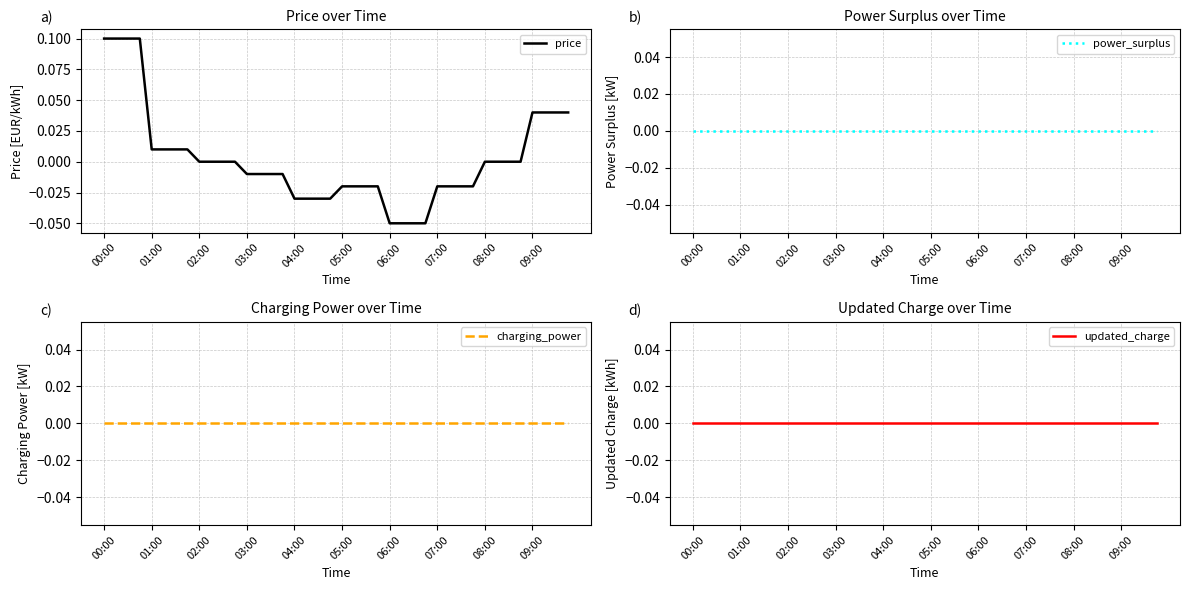

Which category has the lowest value in the updated_charge series?

00:00